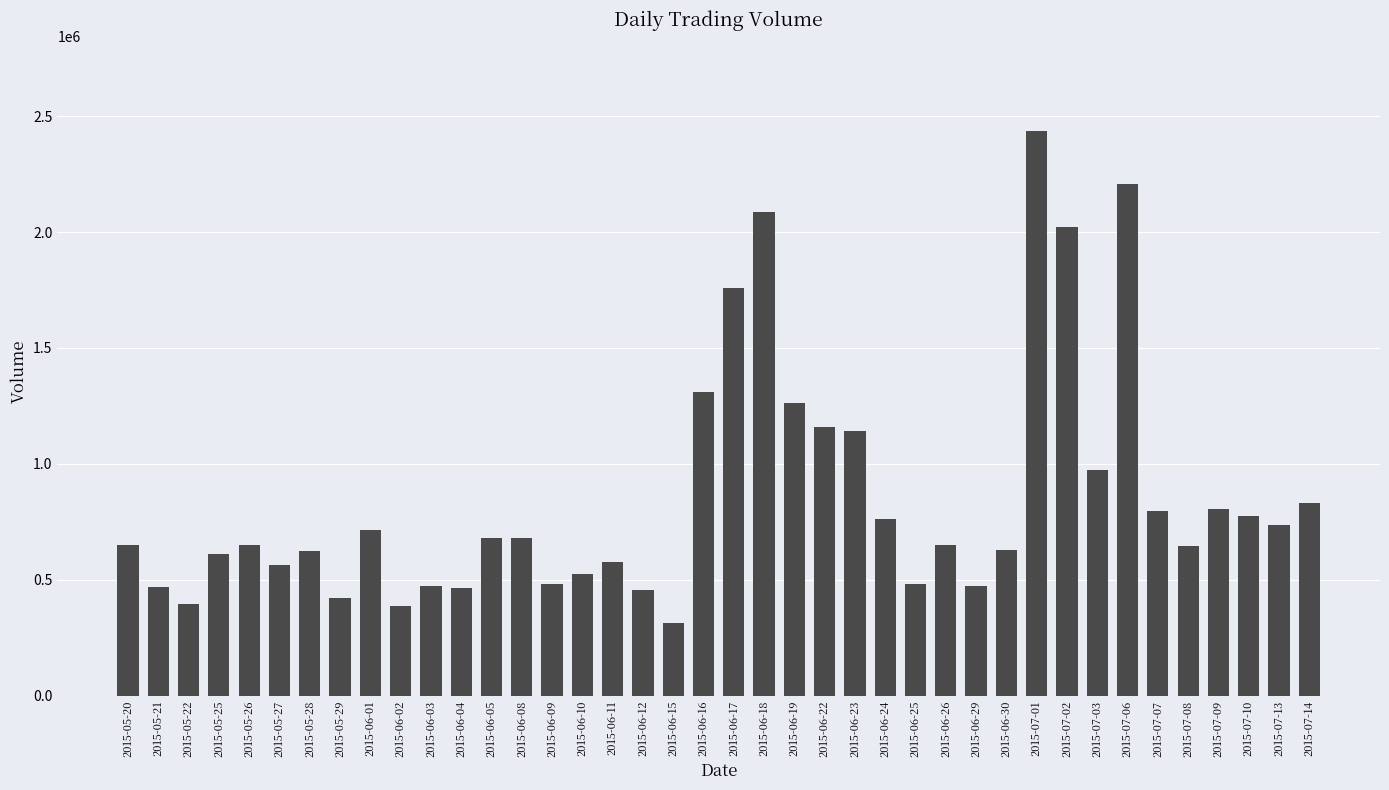

What is the difference between the maximum and minimum values?

2120101